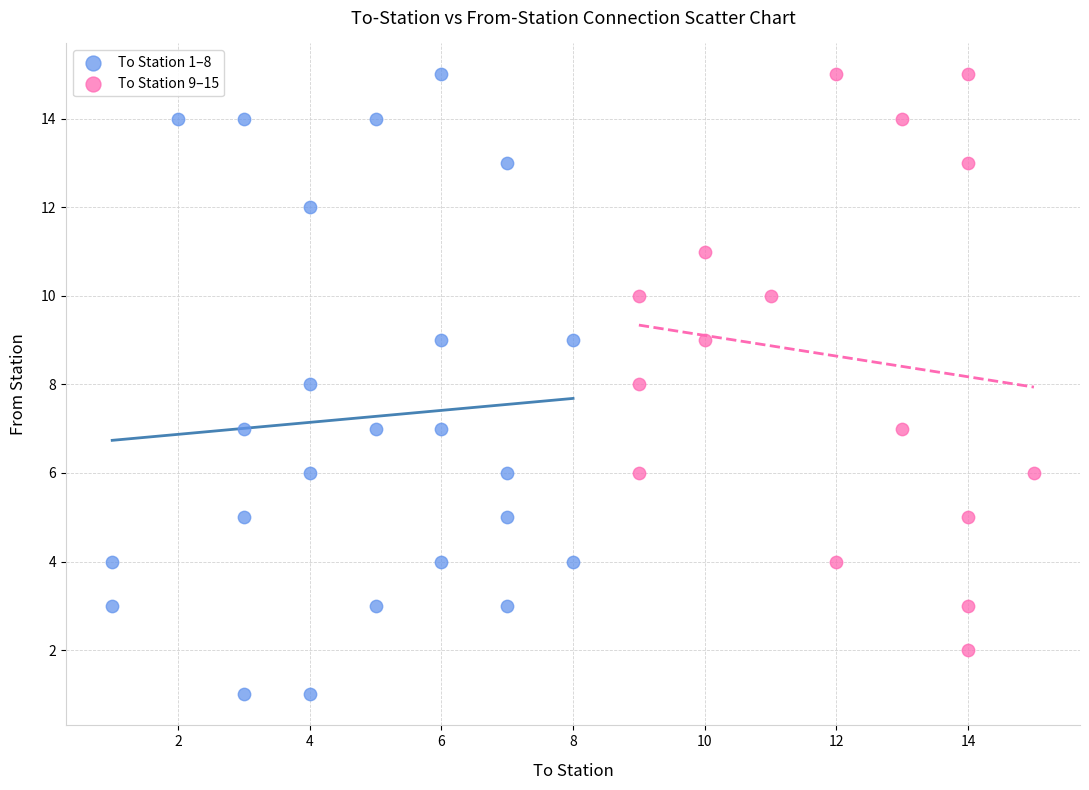

Which series contains the lowest Y value?

To Station 1–8